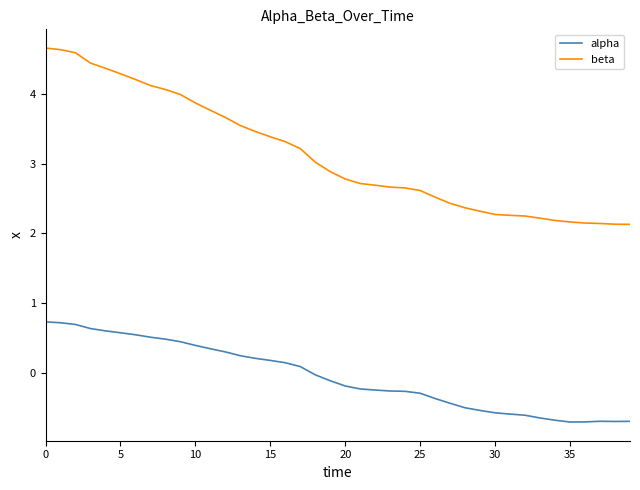

What are all the series names shown in the legend?

alpha, beta